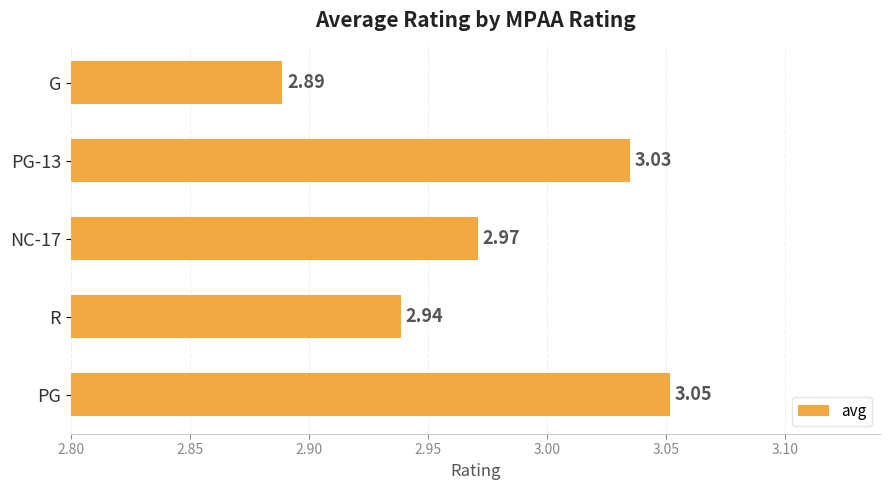

How many series are shown in this chart?

1